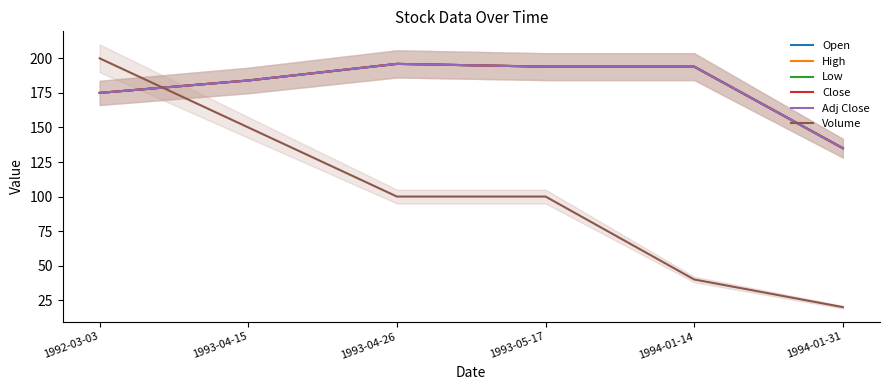

What are all the series names shown in the legend?

Open, High, Low, Close, Adj Close, Volume